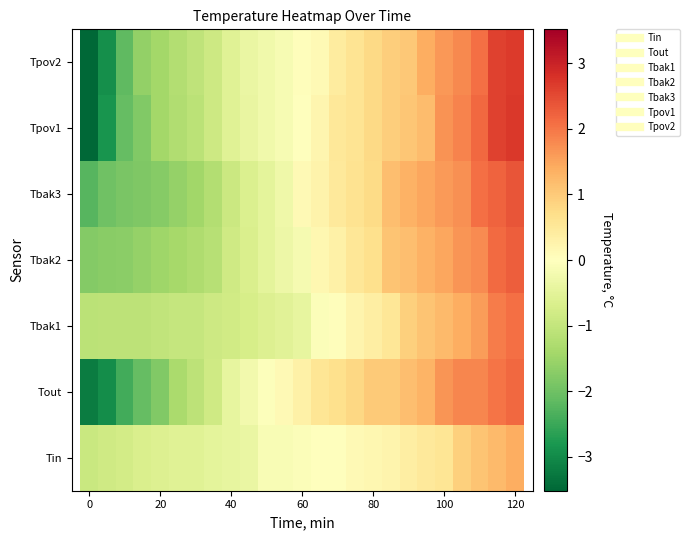

How many categories are shown in the chart?

25